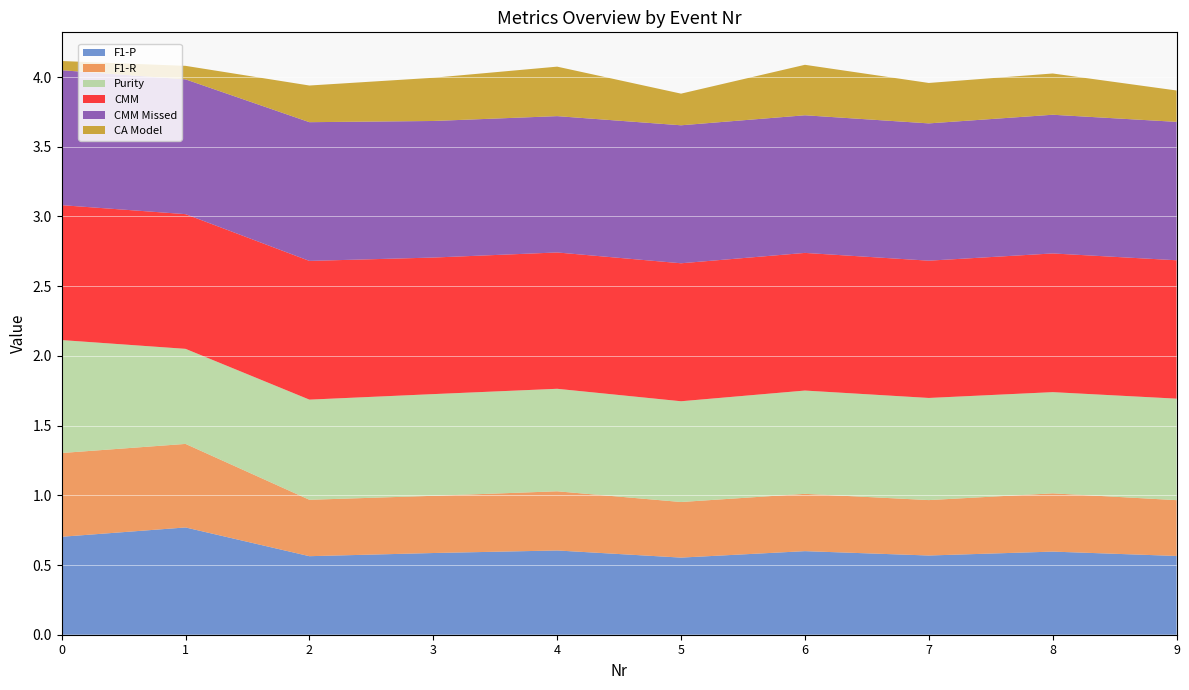

Reading left to right, list all the values displayed in this chart.

F1-P: 0=0.7	1=0.8	2=0.6	3=0.6	4=0.6	5=0.6	6=0.6	7=0.6	8=0.6	9=0.6
F1-R: 0=0.6	1=0.6	2=0.4	3=0.4	4=0.4	5=0.4	6=0.4	7=0.4	8=0.4	9=0.4
Purity: 0=0.8	1=0.7	2=0.7	3=0.7	4=0.7	5=0.7	6=0.7	7=0.7	8=0.7	9=0.7
CMM: 0=1.0	1=1.0	2=1.0	3=1.0	4=1.0	5=1.0	6=1.0	7=1.0	8=1.0	9=1.0
CMM Missed: 0=1.0	1=1.0	2=1.0	3=1.0	4=1.0	5=1.0	6=1.0	7=1.0	8=1.0	9=1.0
CA Model: 0=0.1	1=0.1	2=0.3	3=0.3	4=0.4	5=0.2	6=0.4	7=0.3	8=0.3	9=0.2